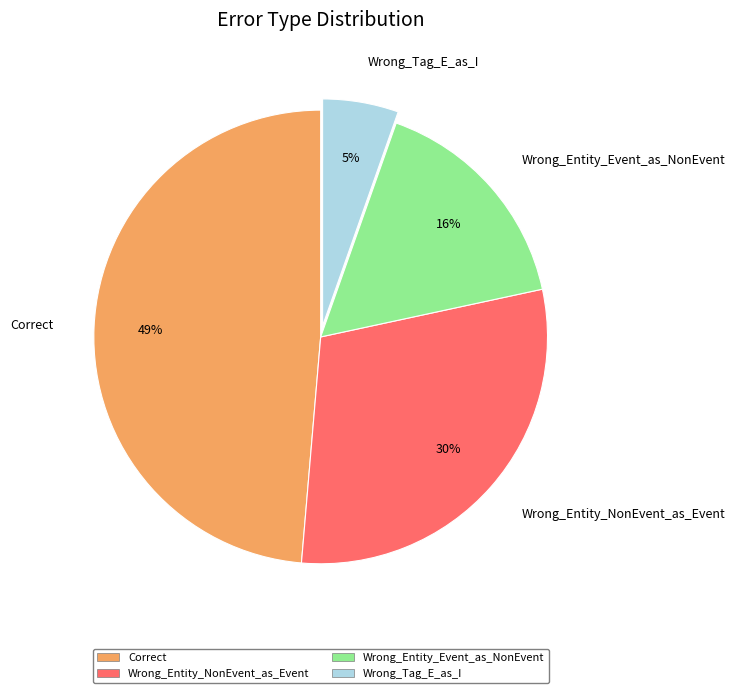

Is it true that Correct is 49% of the pie?

True